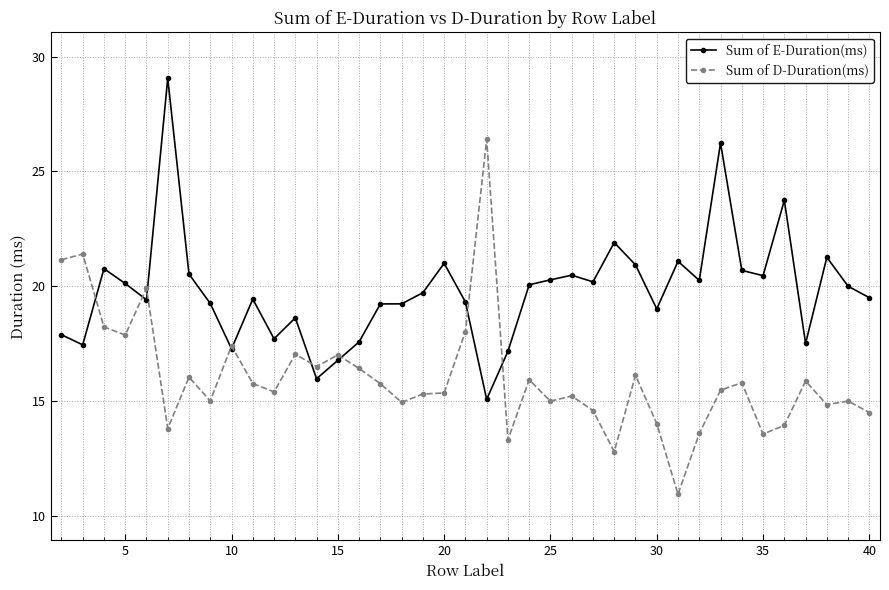

At how many categories does at least one series exceed 26?

3